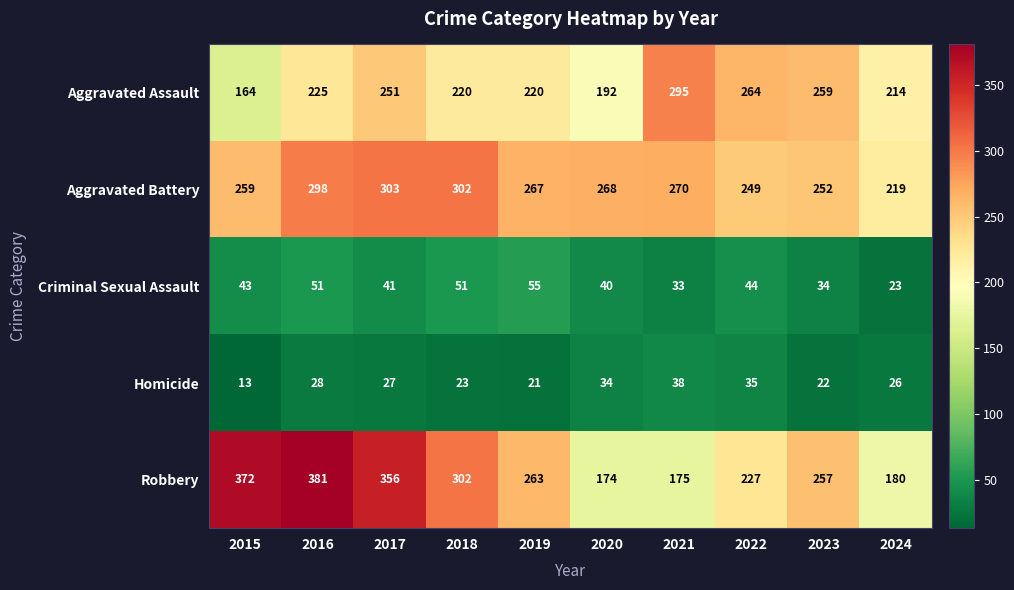

List the series in order of their peak value, lowest first.

Homicide, Criminal Sexual Assault, Aggravated Assault, Aggravated Battery, Robbery